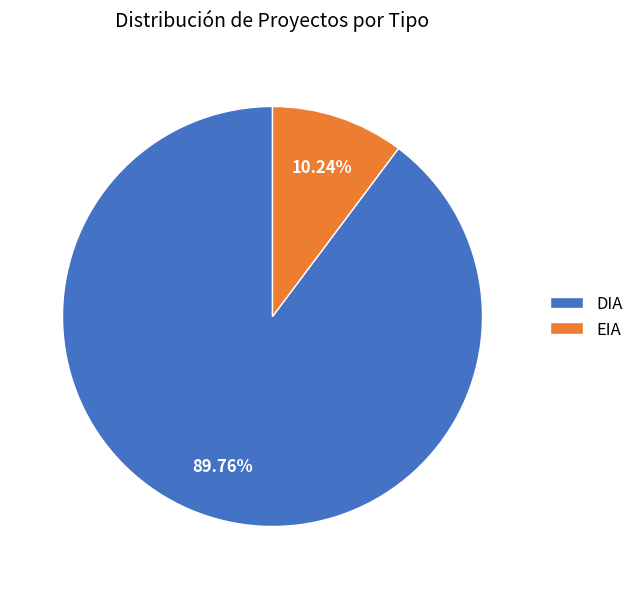

To the nearest percent, what is the average slice percentage?

50%